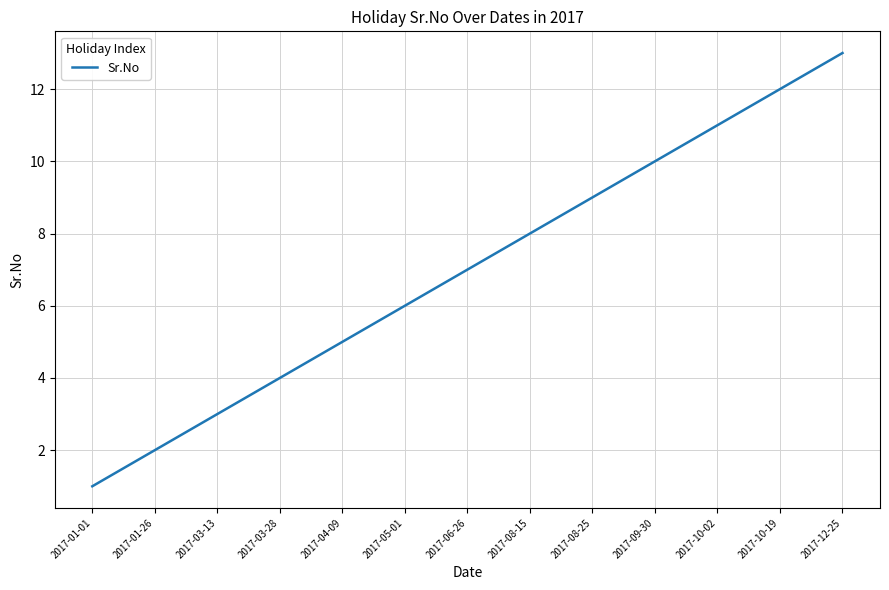

What is the difference between the maximum and minimum values?

12